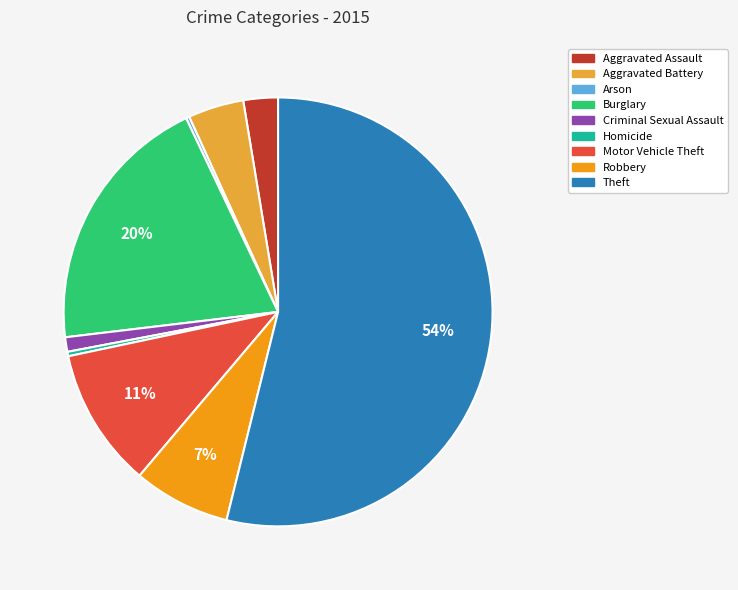

Which category accounts for the majority?

Theft